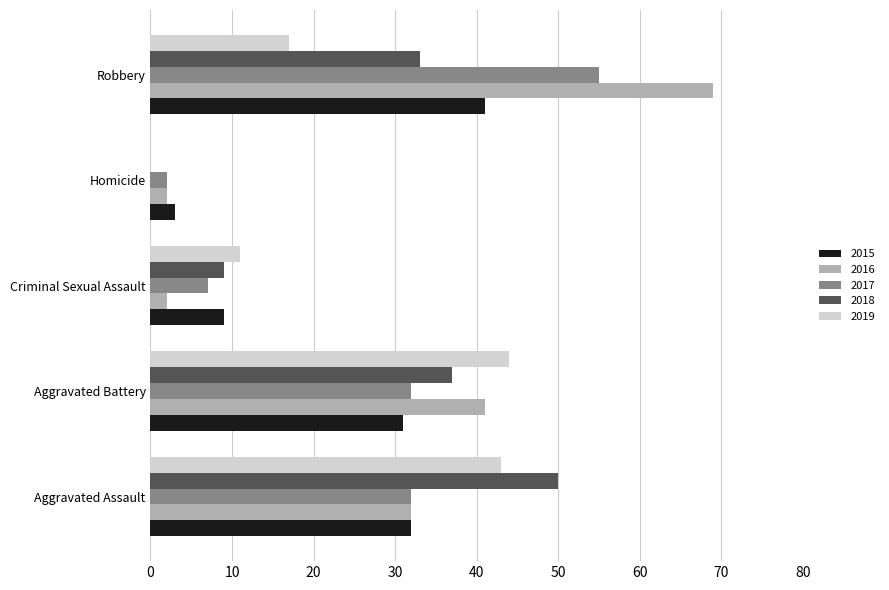

Is the value of 2016 at Aggravated Battery greater than the value of 2019 at Robbery?

Yes